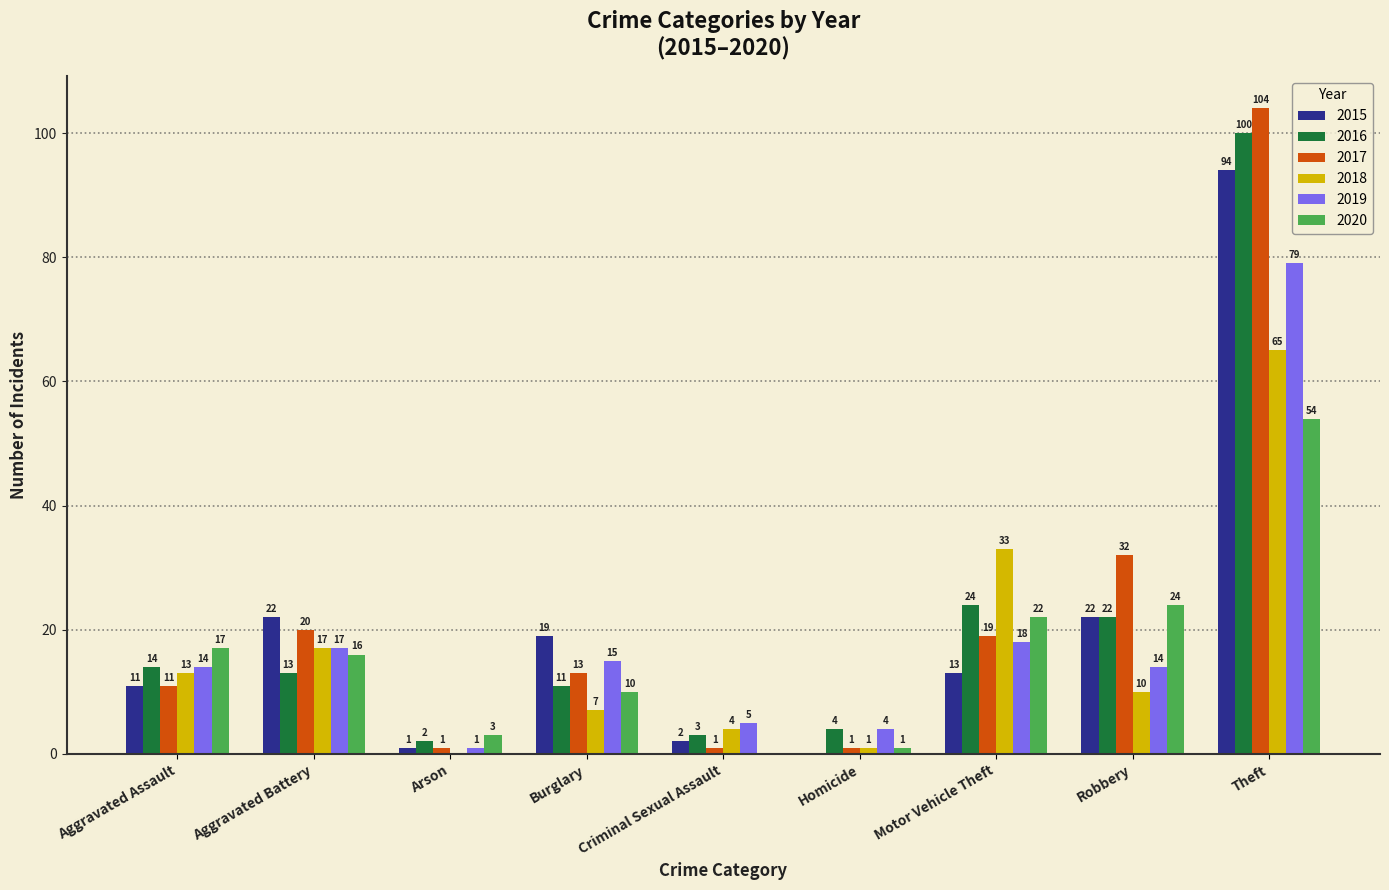

Reading right to left, list all the values displayed in this chart.

2015: 94	22	13	0	2	19	1	22	11
2016: 100	22	24	4	3	11	2	13	14
2017: 104	32	19	1	1	13	1	20	11
2018: 65	10	33	1	4	7	0	17	13
2019: 79	14	18	4	5	15	1	17	14
2020: 54	24	22	1	0	10	3	16	17